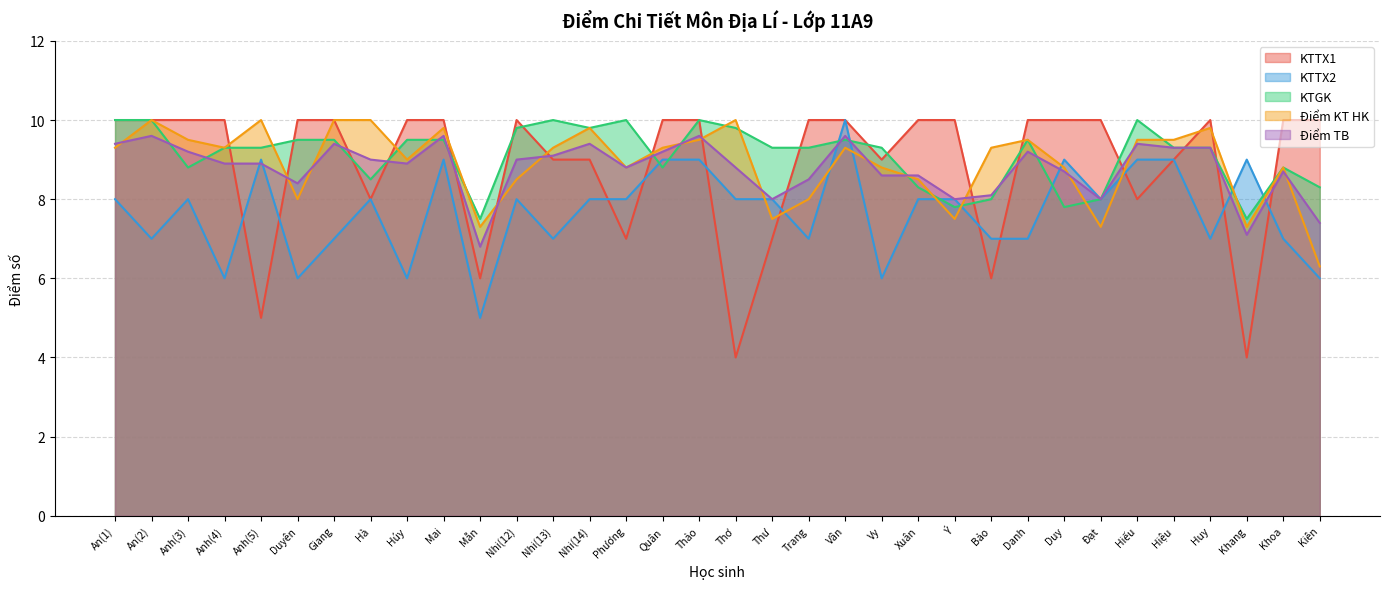

What is the minimum value shown in the chart?

4.0